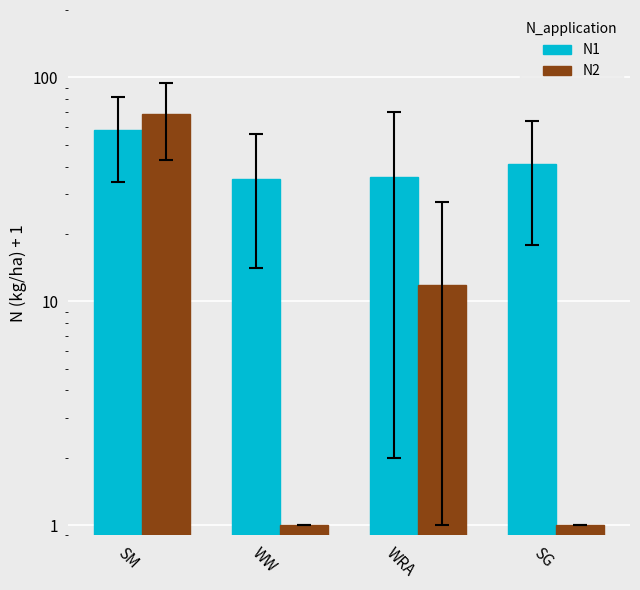

Reading left to right, extract all data points from this chart.

N1: SM=58.0	WW=35.1	WRA=36.0	SG=40.9
N2: SM=68.6	WW=1.0	WRA=11.8	SG=1.0